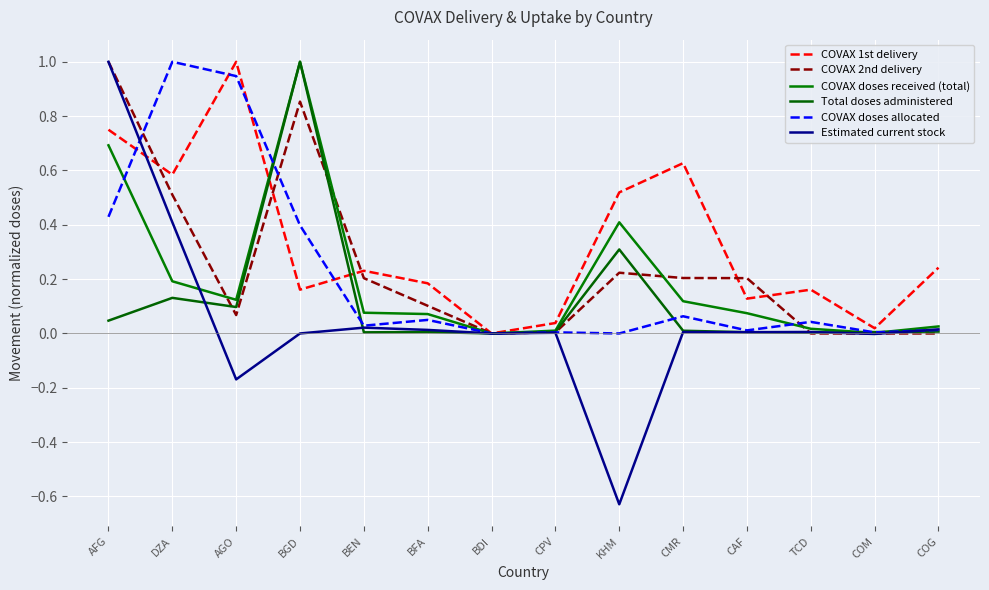

Where is the first local minimum for COVAX 2nd delivery?

AGO